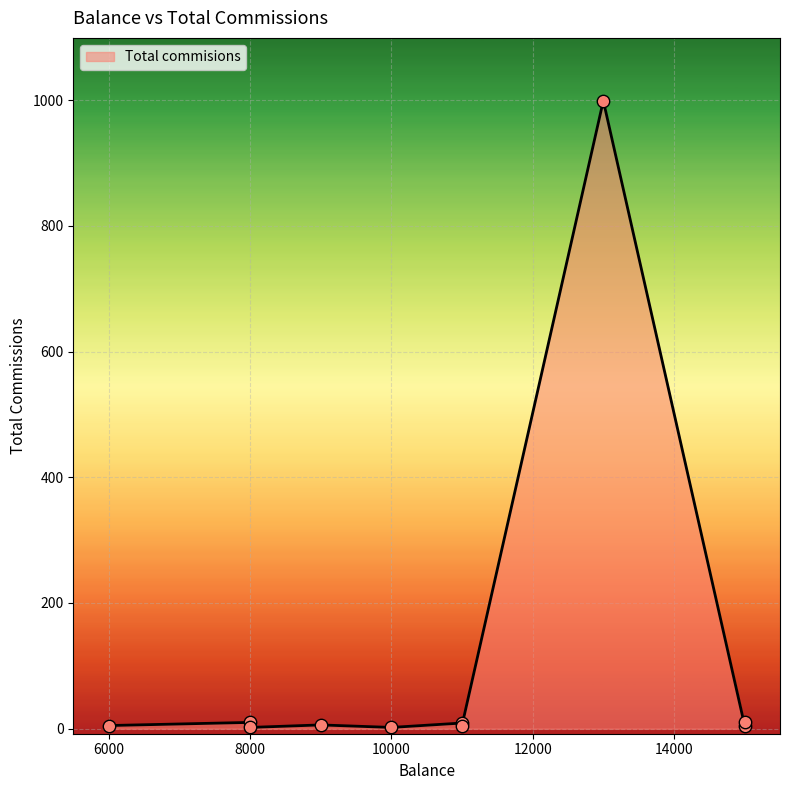

Which has a higher value, 15000 or 11000?

15000